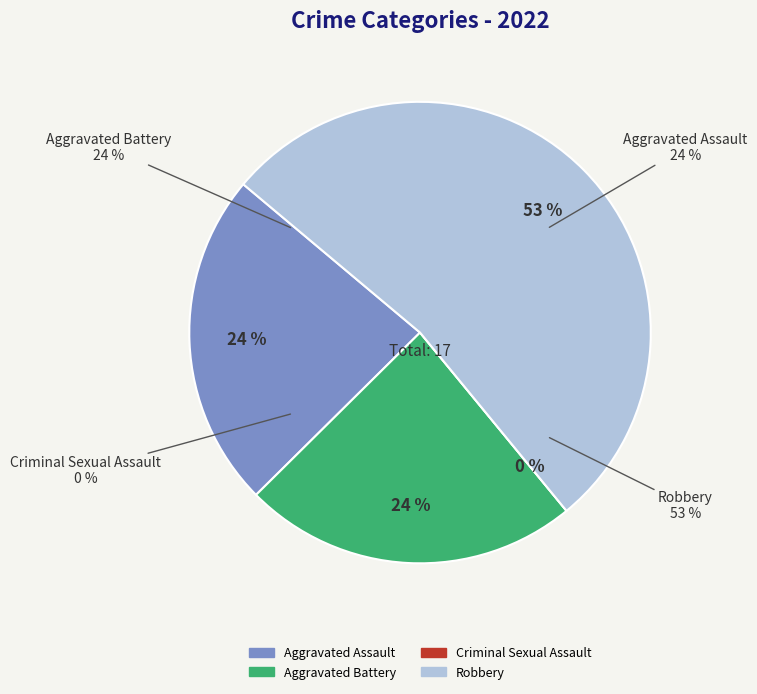

Is the sum of Aggravated Assault and Criminal Sexual Assault greater than half?

No